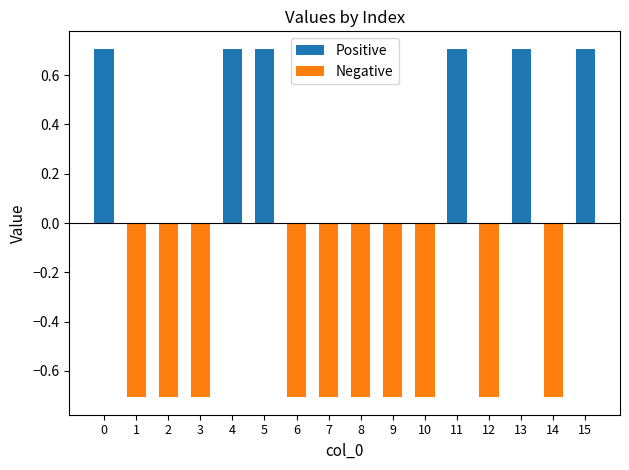

Which has a higher value, 15 or 12?

15